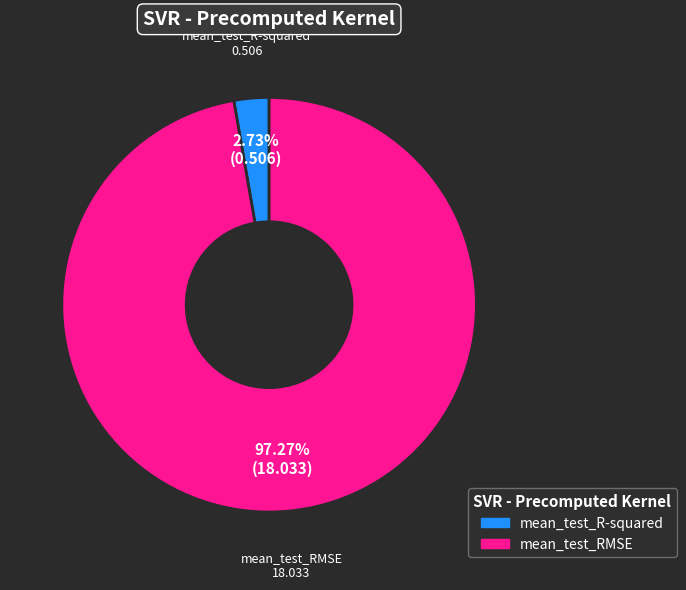

To the nearest percent, what is the combined percentage of mean_test_R-squared and mean_test_RMSE?

100%